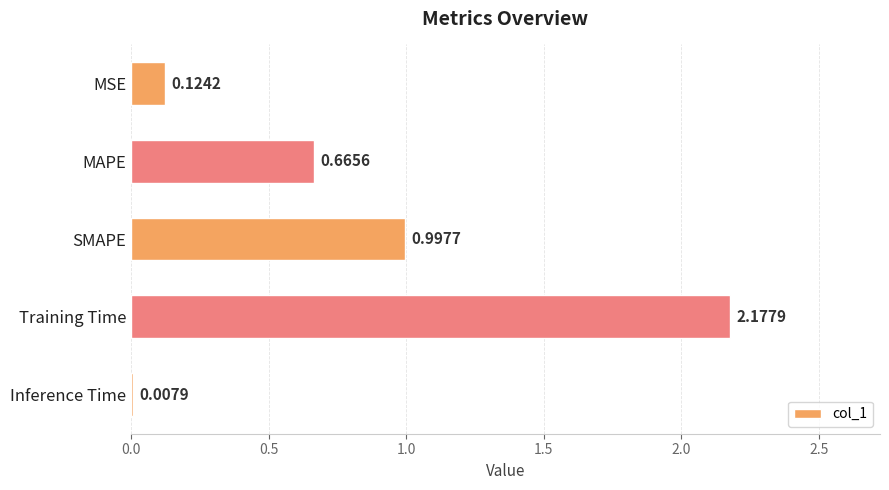

Which has a higher value, Inference Time or MSE?

MSE